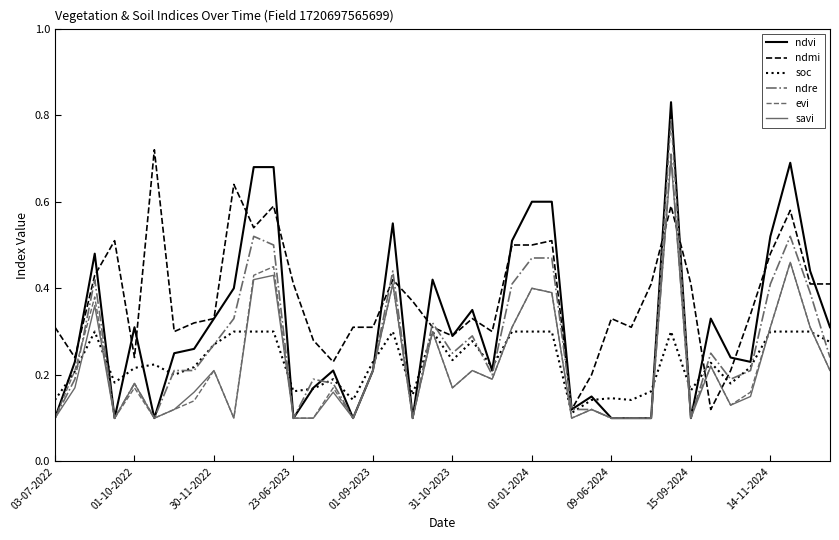

Which series has the largest total across all categories?

ndmi